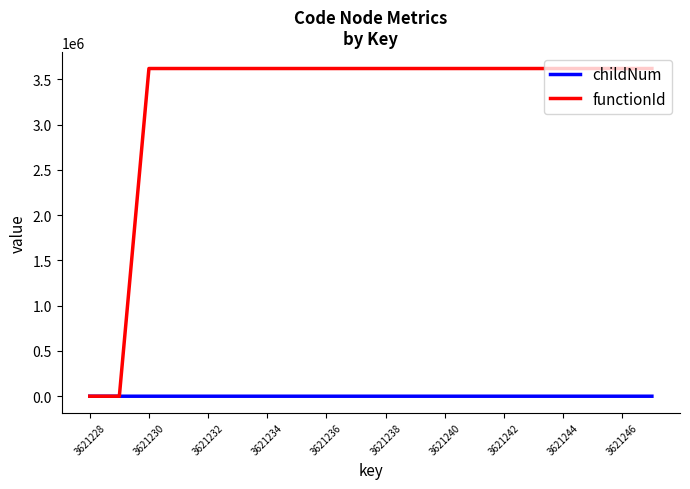

How many lines are shown in the chart?

2